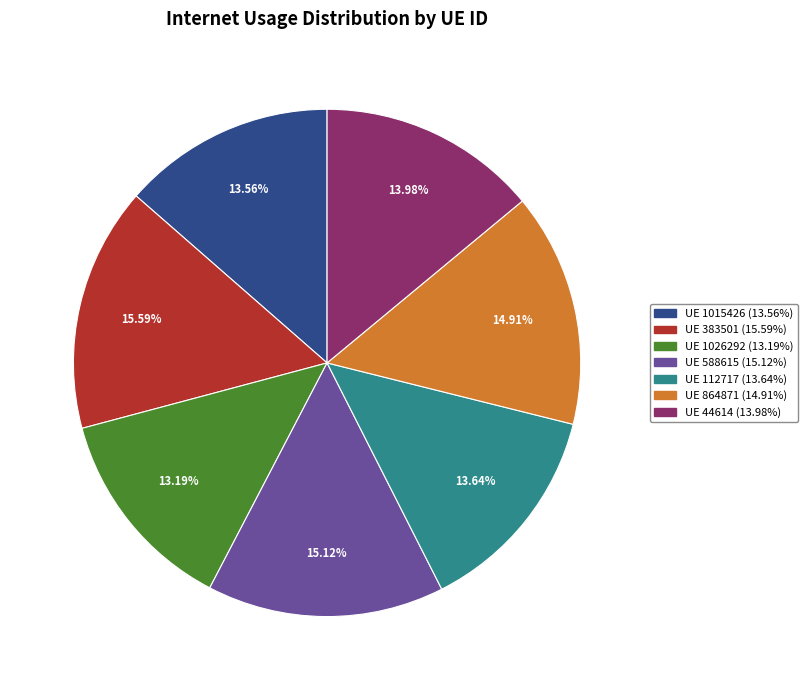

Is there a majority slice in this chart?

No